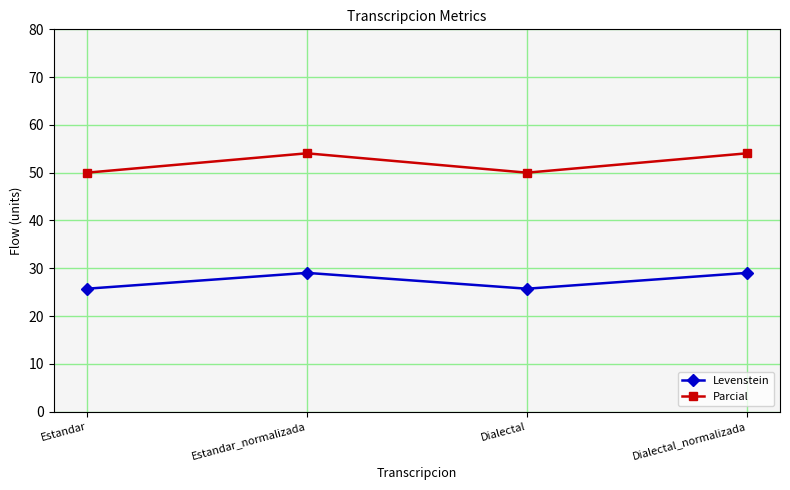

What value does the Parcial series have at Estandar?

50.0